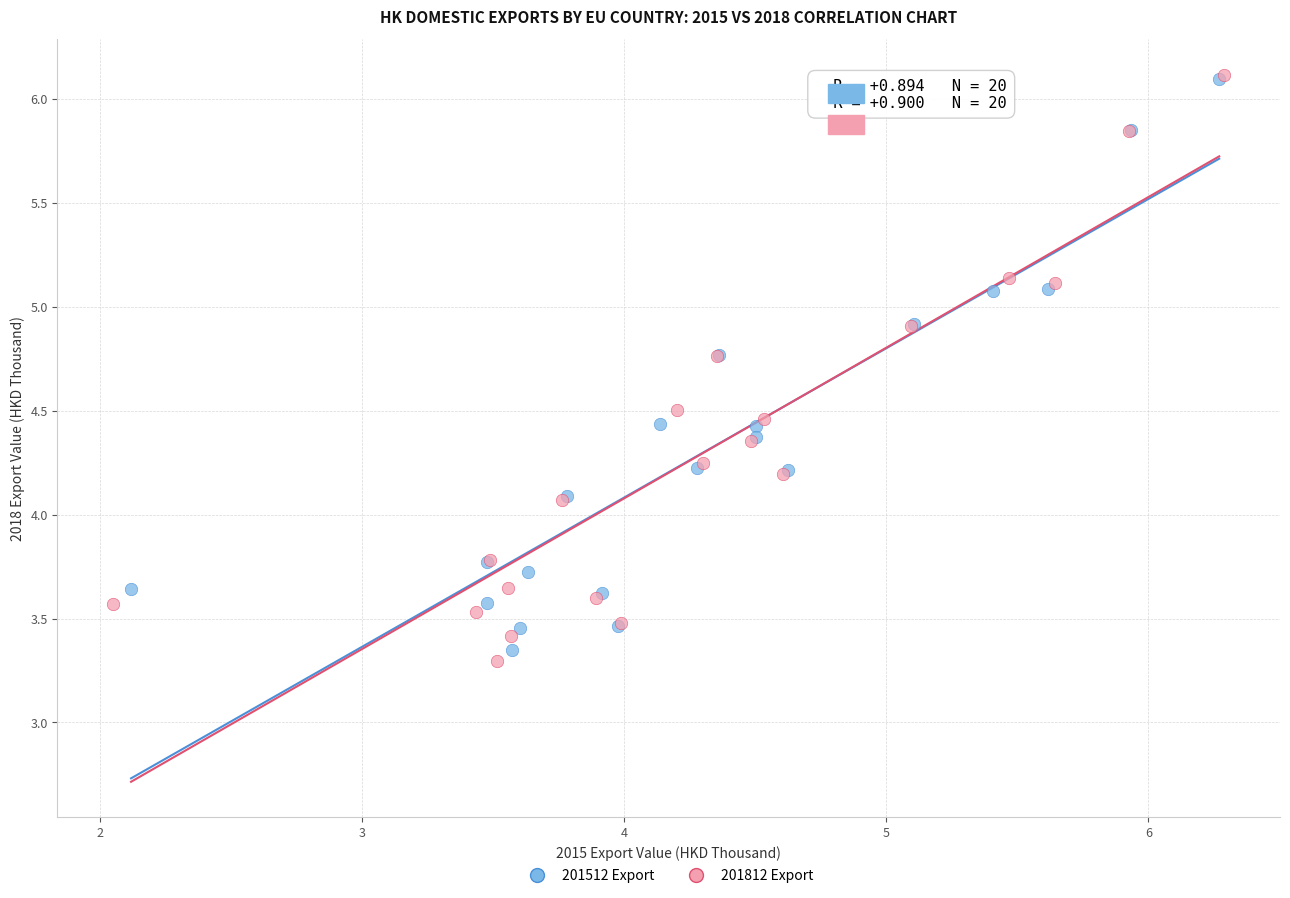

Which series reaches the minimum Y coordinate?

201812 Export